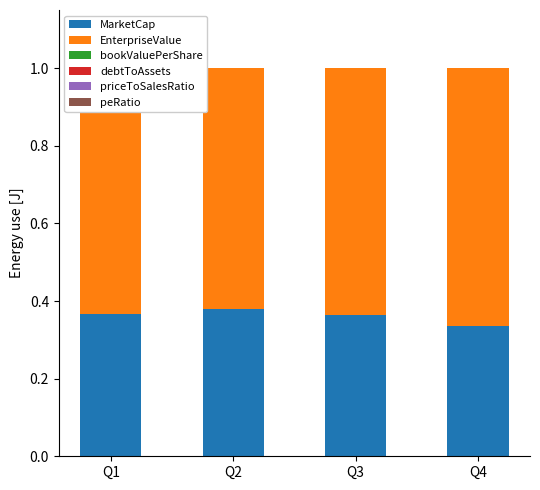

How many bars are there in each group?

6